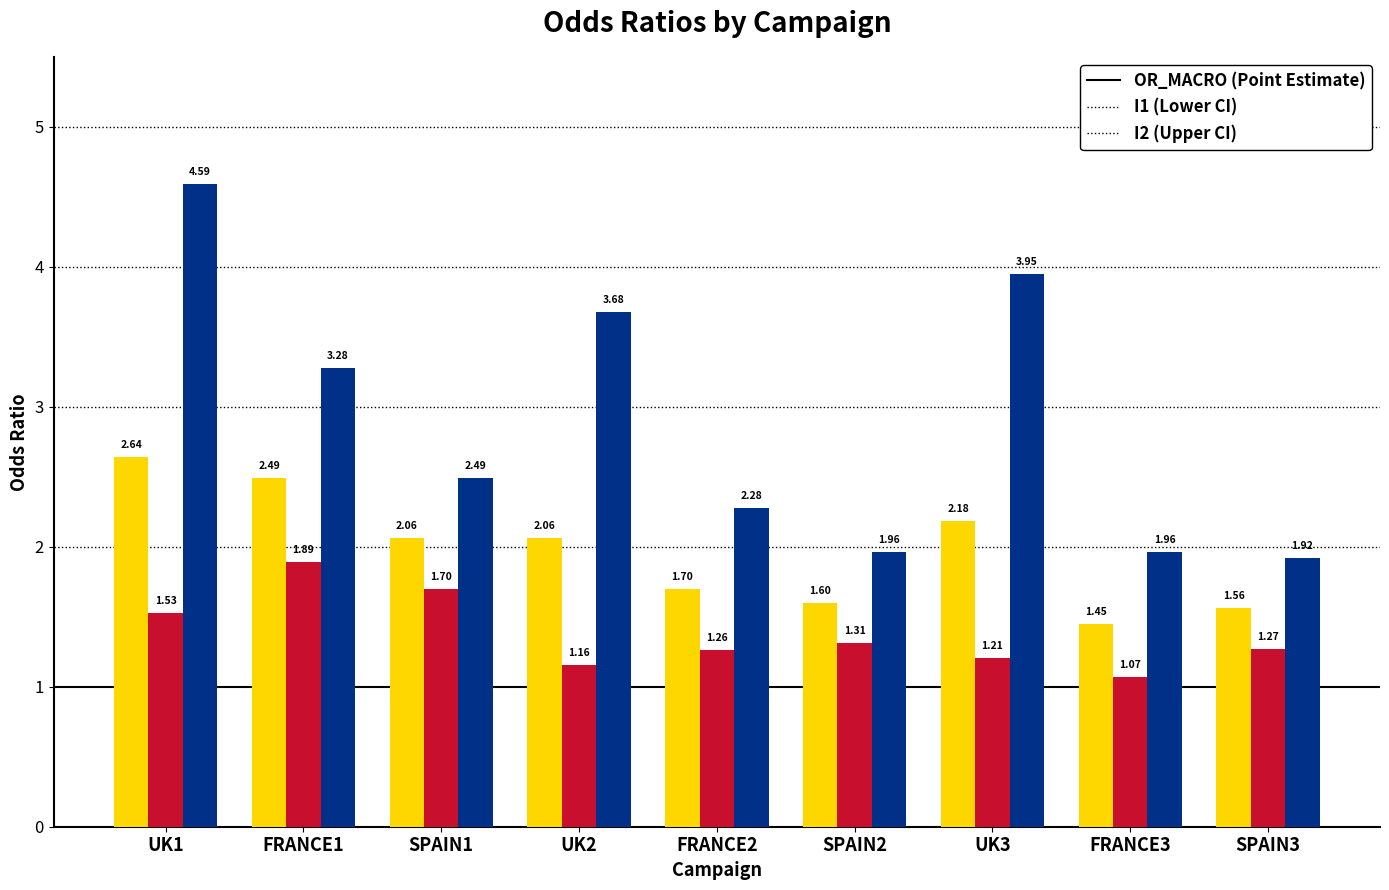

What is the difference between the highest and lowest values at FRANCE2?

1.0